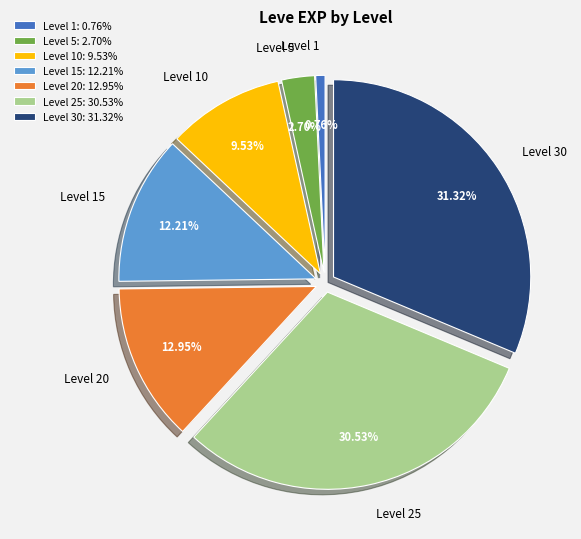

How many segments does this pie chart have?

7